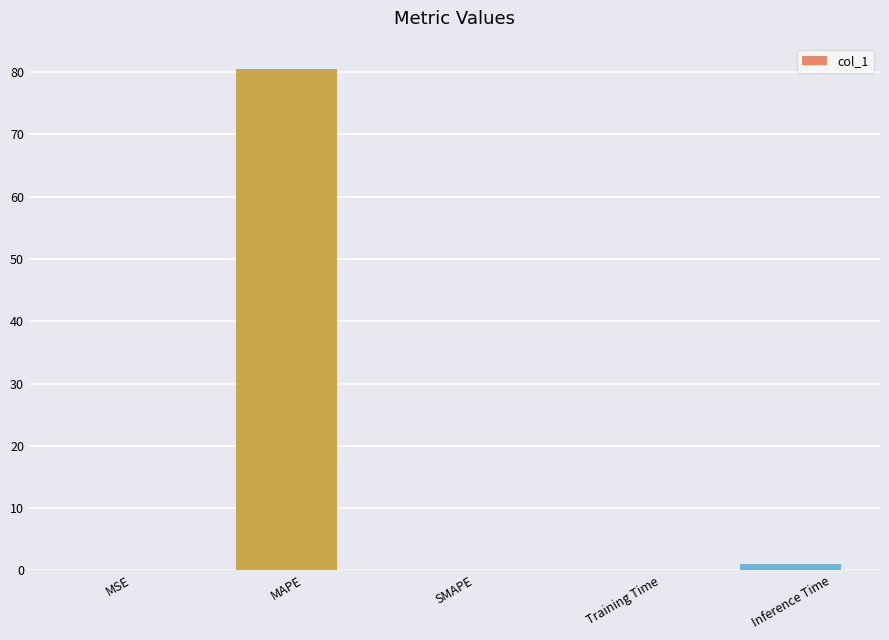

What is the greatest value displayed?

80.6